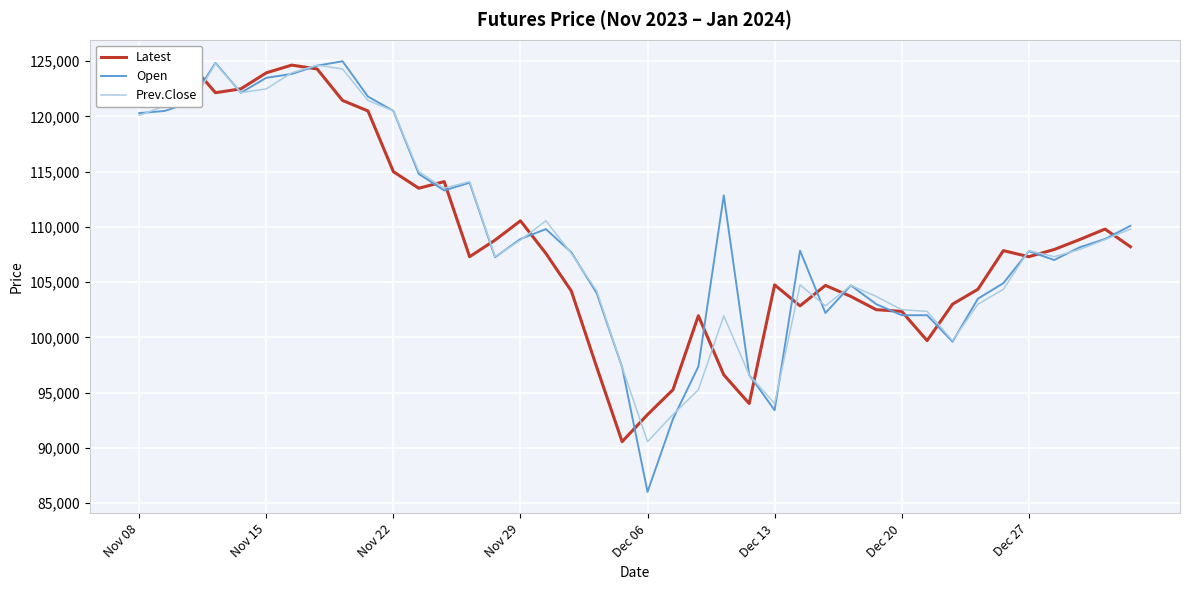

What is the highest value of the Prev.Close series?

124800